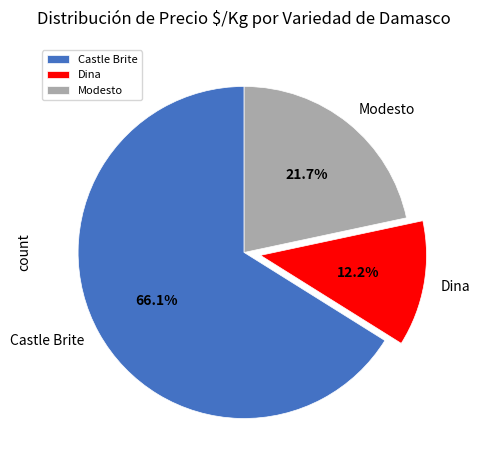

Which has a higher value, Modesto or Castle Brite?

Castle Brite